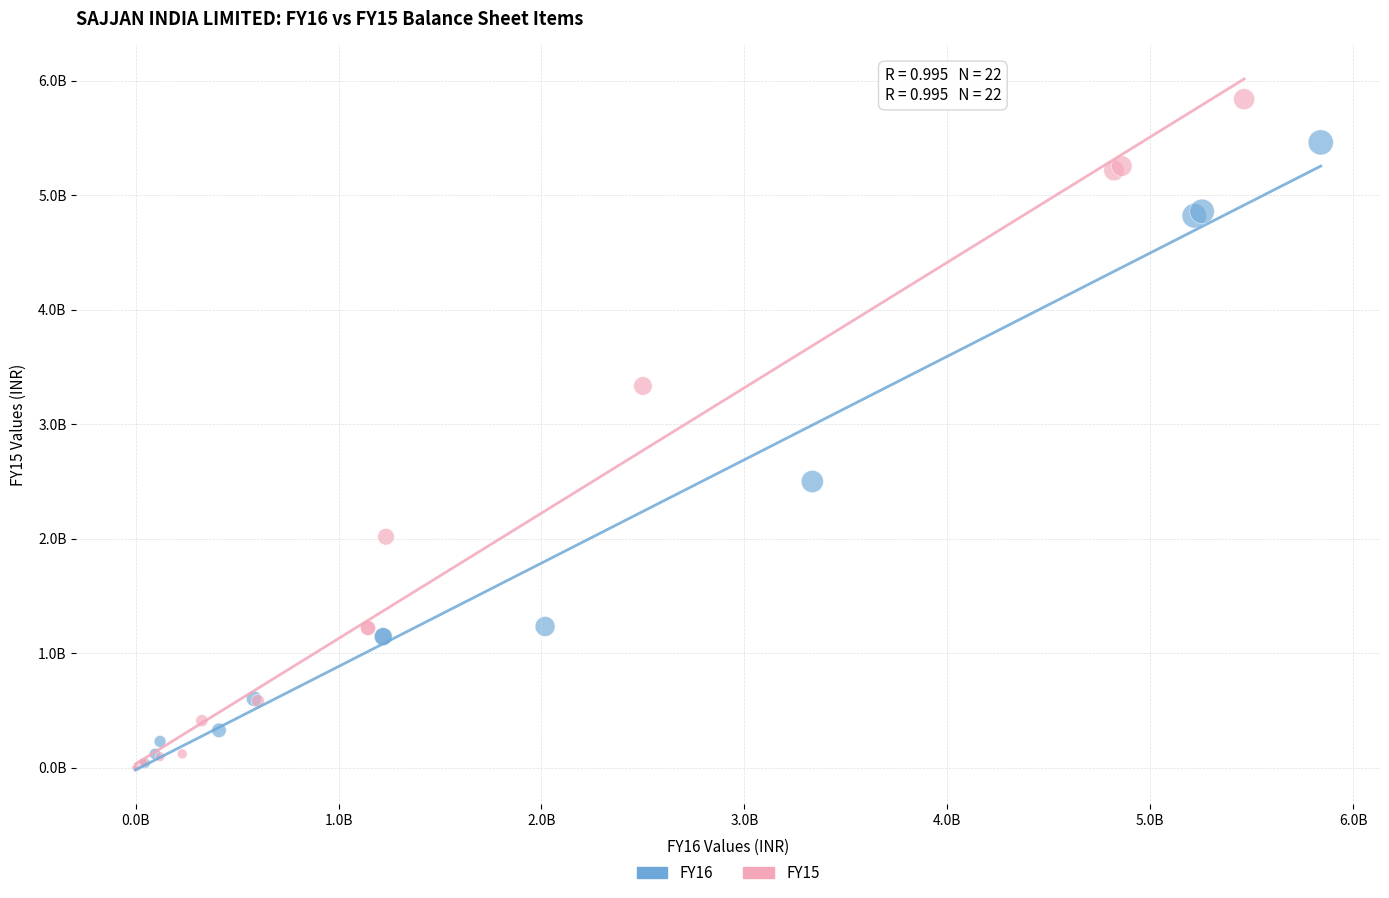

What are all the series names shown in the legend?

FY16, FY15